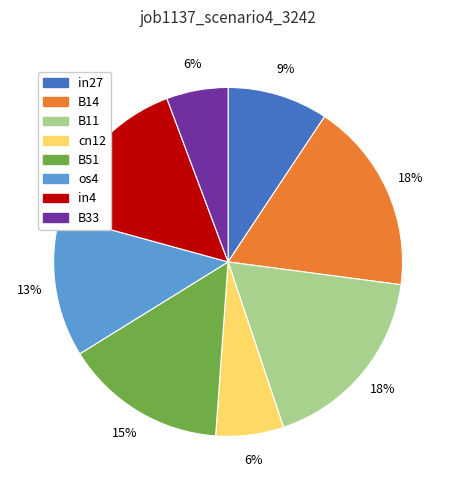

Is it true that in27 is 1% of the pie?

False